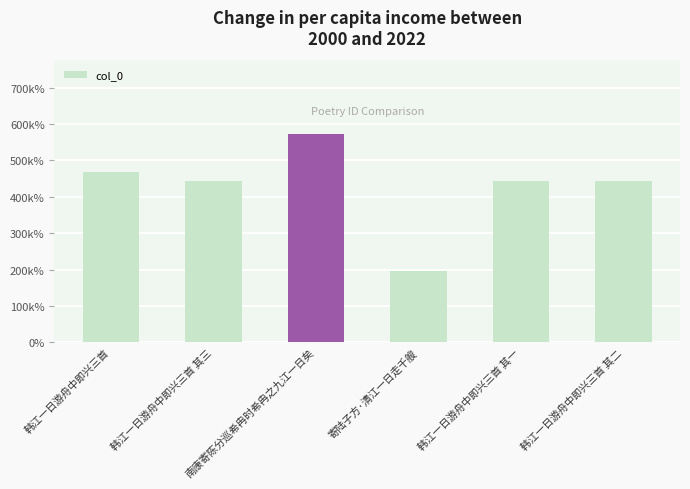

What is the difference between the maximum and minimum values?

378657